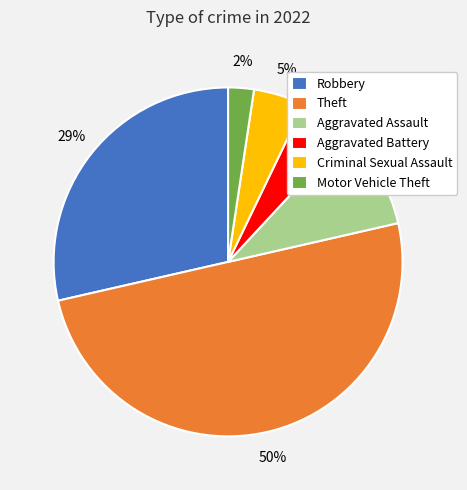

To the nearest percent, what percentage of the pie is Aggravated Assault?

10%